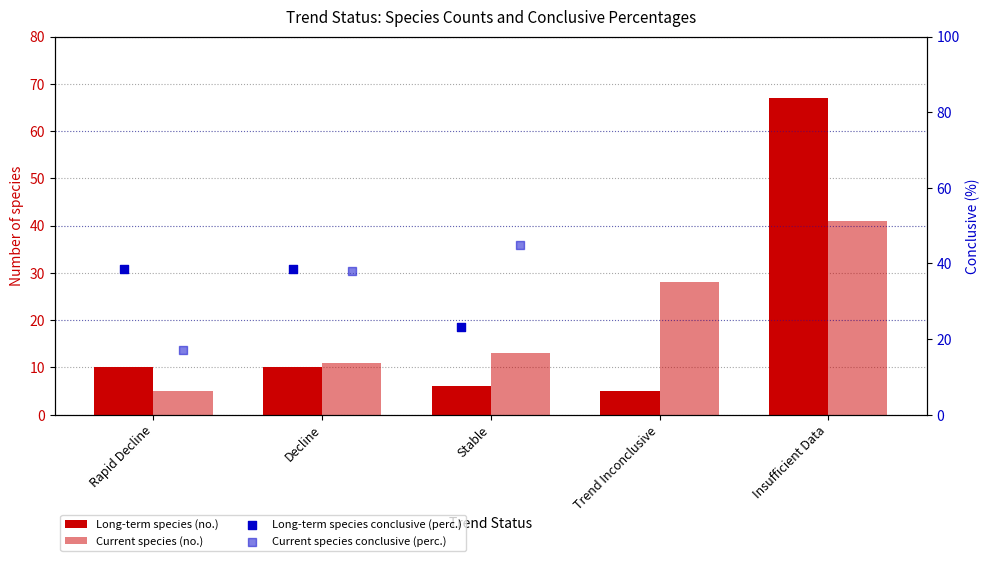

At how many categories does at least one series exceed 15?

5